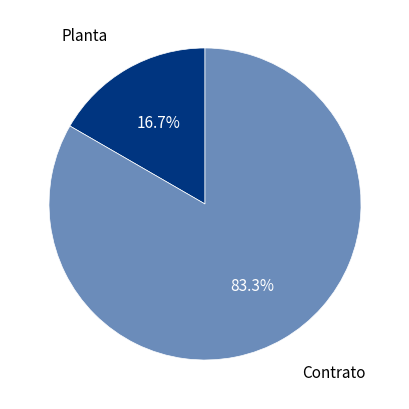

Is there a majority slice in this chart?

Yes